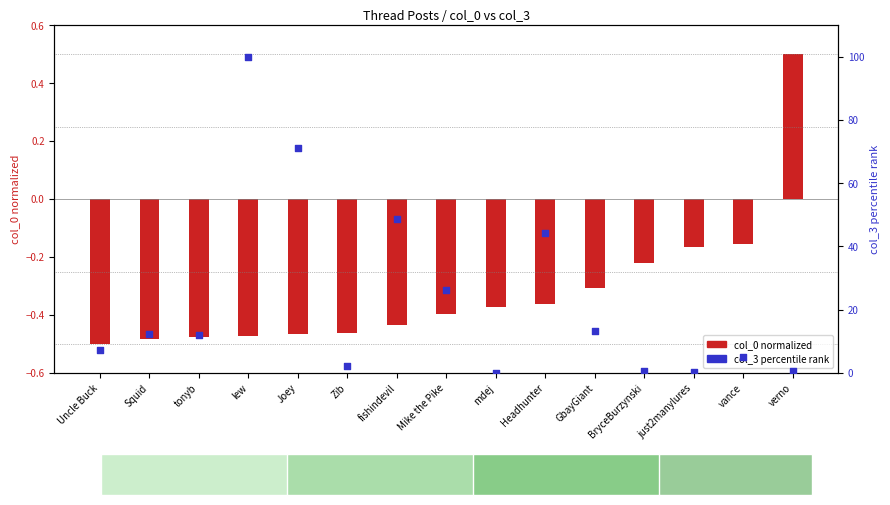

Which series reaches the maximum Y coordinate?

col_3 (percentile)